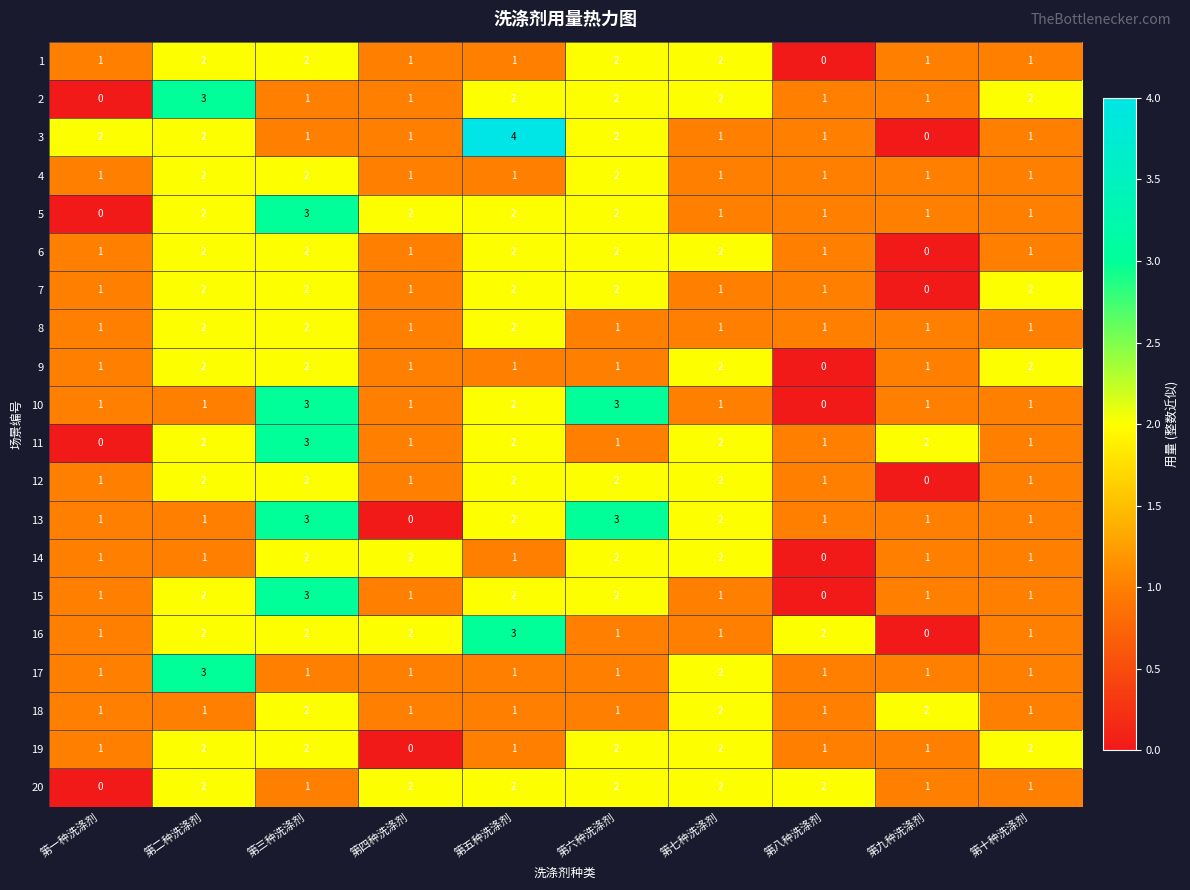

Is it true that 17 equals 1 at 第三种洗涤剂?

True